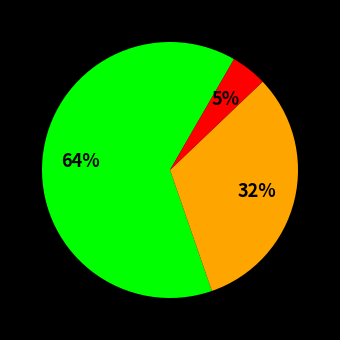

To the nearest percent, what is the average slice percentage?

33%